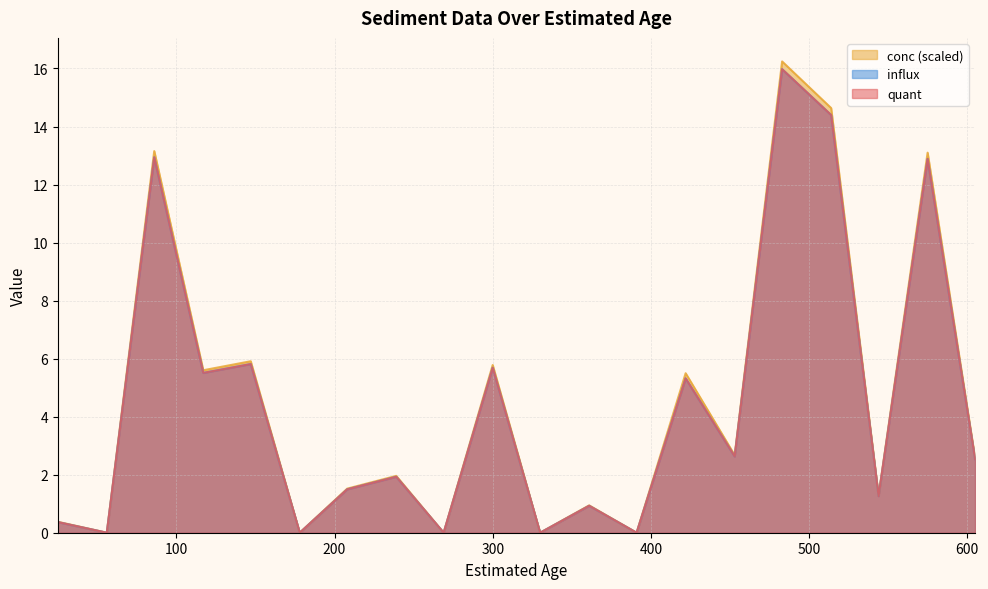

Reading left to right, what are all the values shown in this chart?

quant: 0.4	0.0	12.9	5.5	5.8	0.0	1.5	1.9	0.0	5.7	0.0	0.9	0.0	5.3	2.6	16.0	14.4	1.3	12.9	2.5
conc: 0.4	0.0	13.2	5.6	5.9	0.0	1.5	2.0	0.0	5.8	0.0	0.9	0.0	5.5	2.7	16.2	14.6	1.3	13.1	2.6
influx: 0.4	0.0	12.9	5.5	5.8	0.0	1.5	1.9	0.0	5.7	0.0	0.9	0.0	5.3	2.6	16.0	14.4	1.3	12.9	2.5